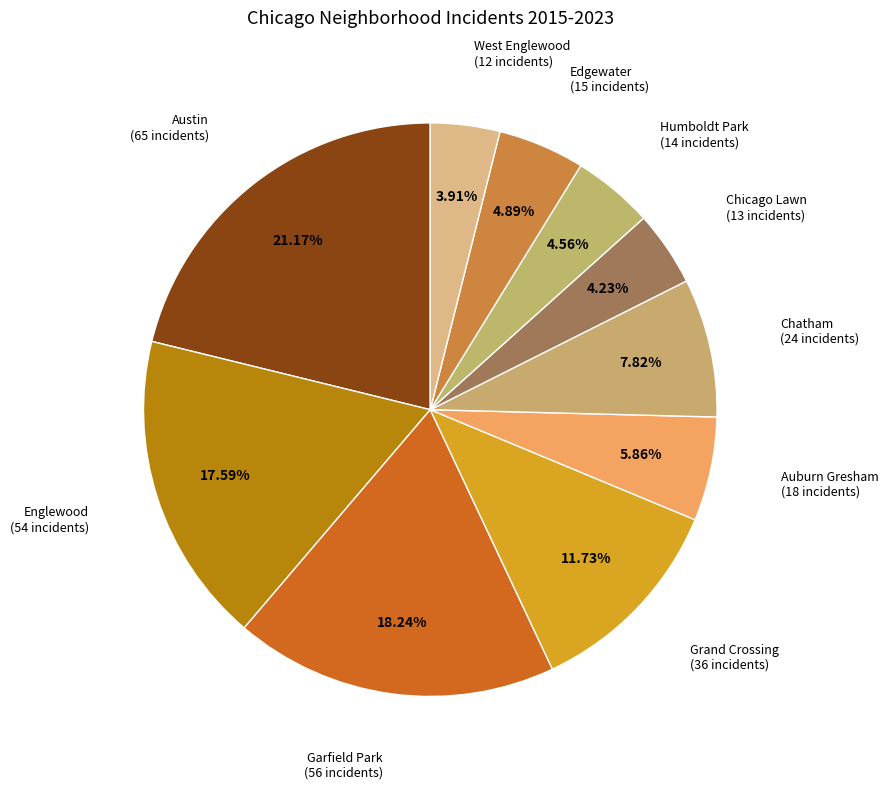

How many slices are in this pie chart?

10